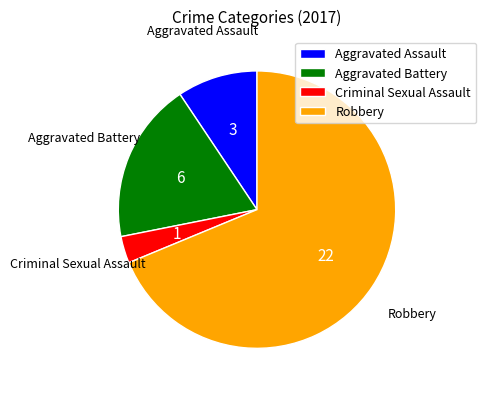

Which category has the smallest portion of the pie?

Criminal Sexual Assault